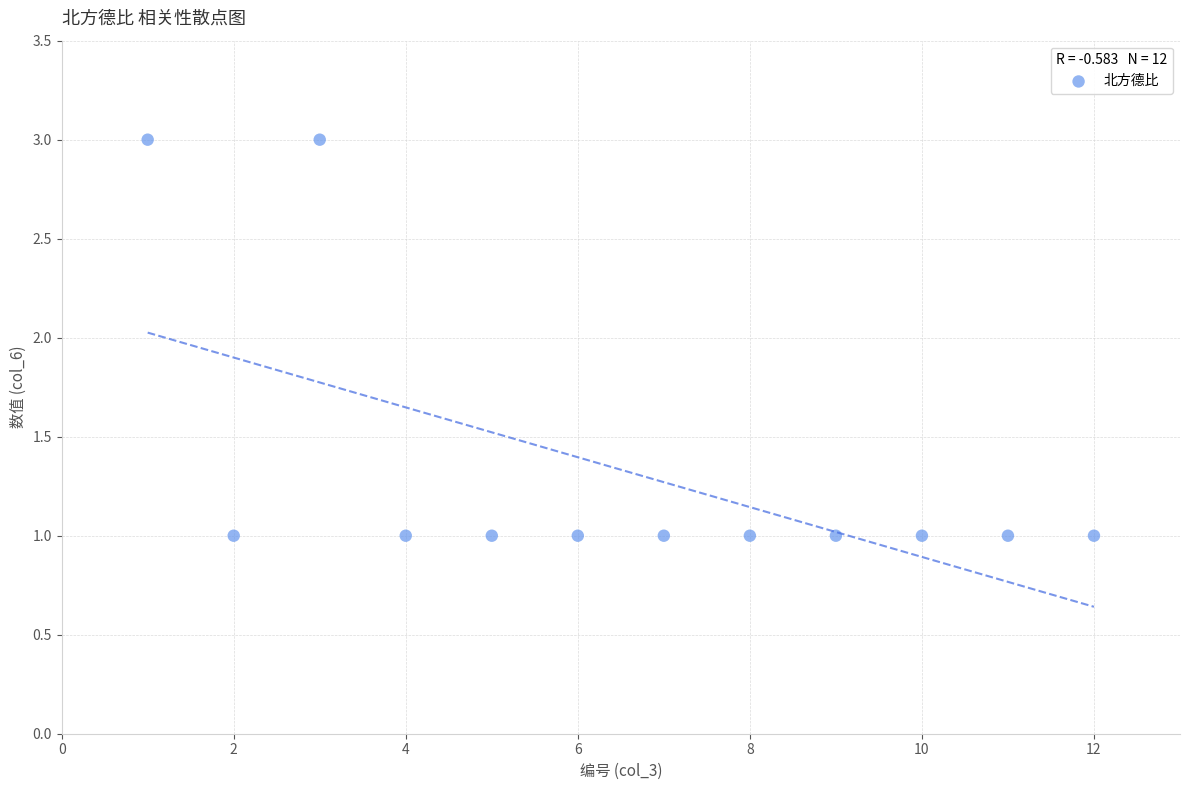

What is the range of X values (max minus min)?

11